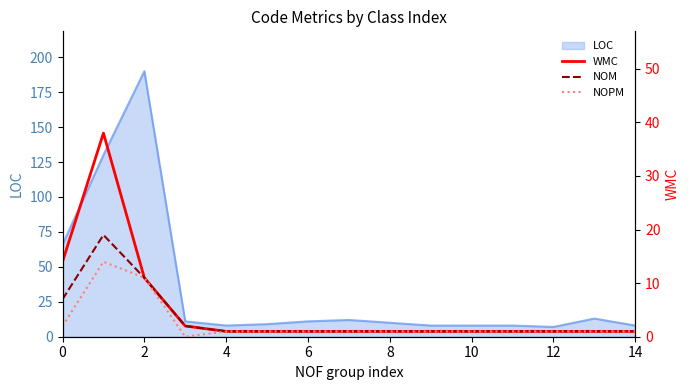

What is the maximum value for LOC?

190